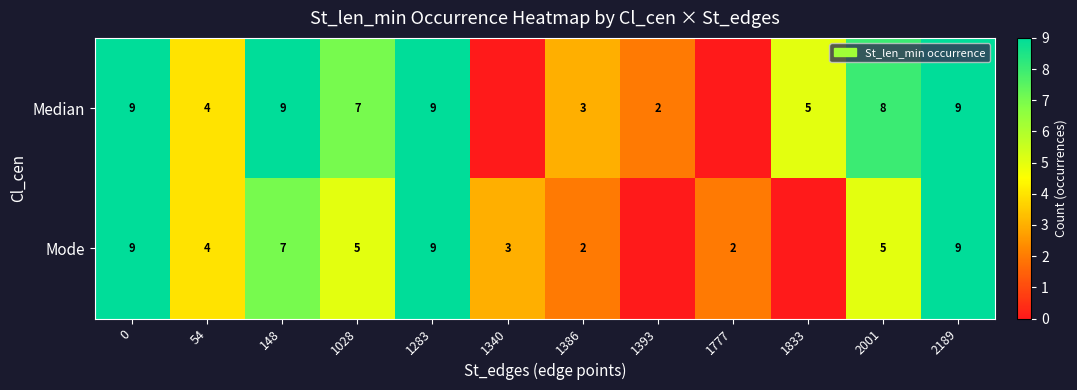

How many series are shown in this chart?

2